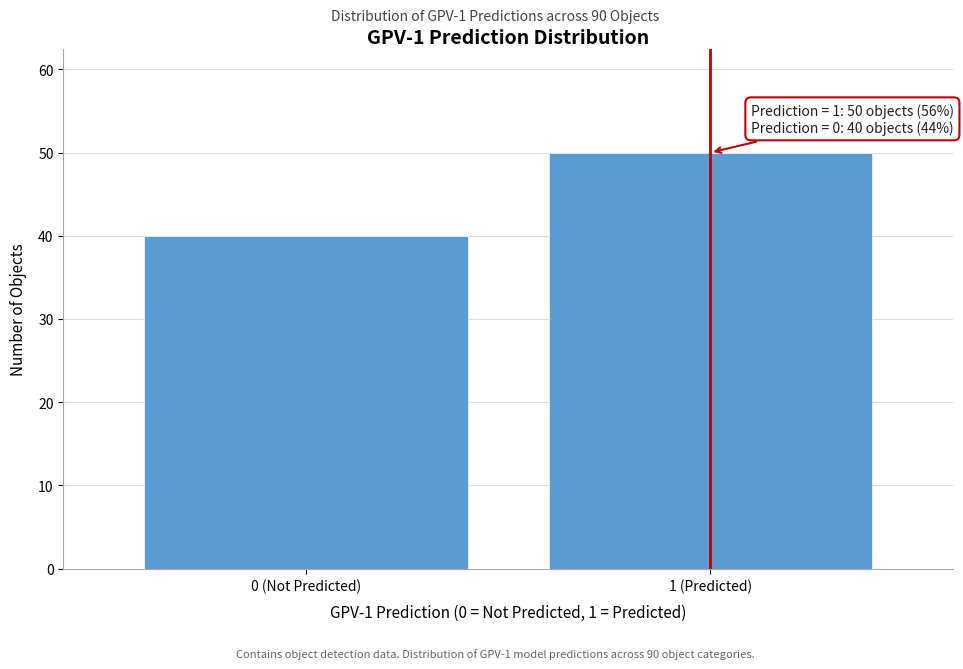

Reading left to right, extract all data points from this chart.

0 (Not Predicted)=40	1 (Predicted)=50